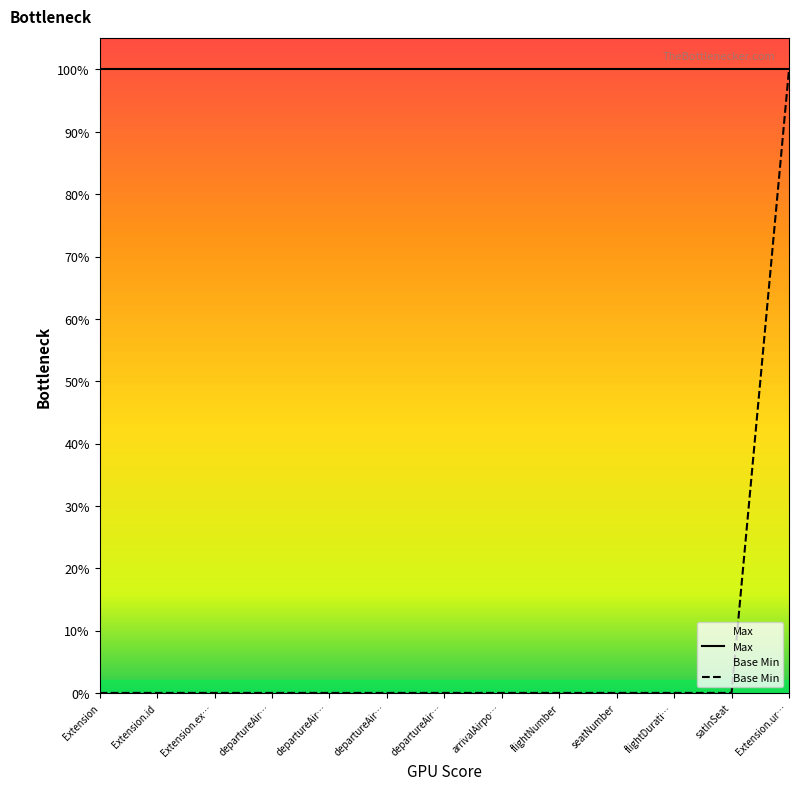

Does the chart display data point markers on the line(s)?

No